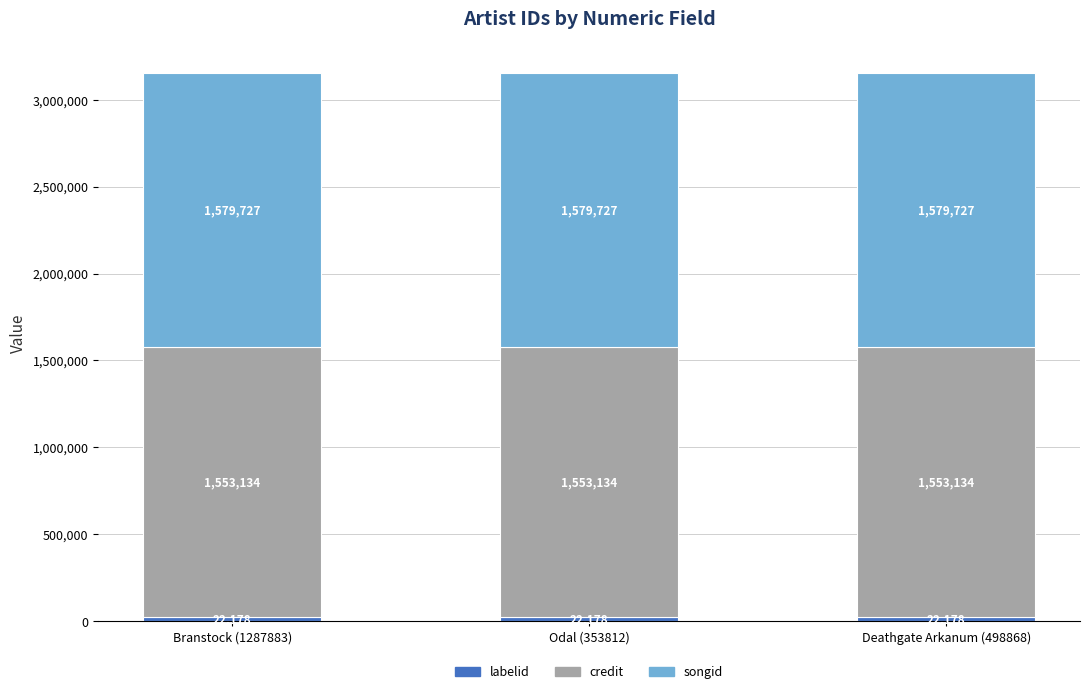

What is the total value across all series at Odal (353812)?

3155039